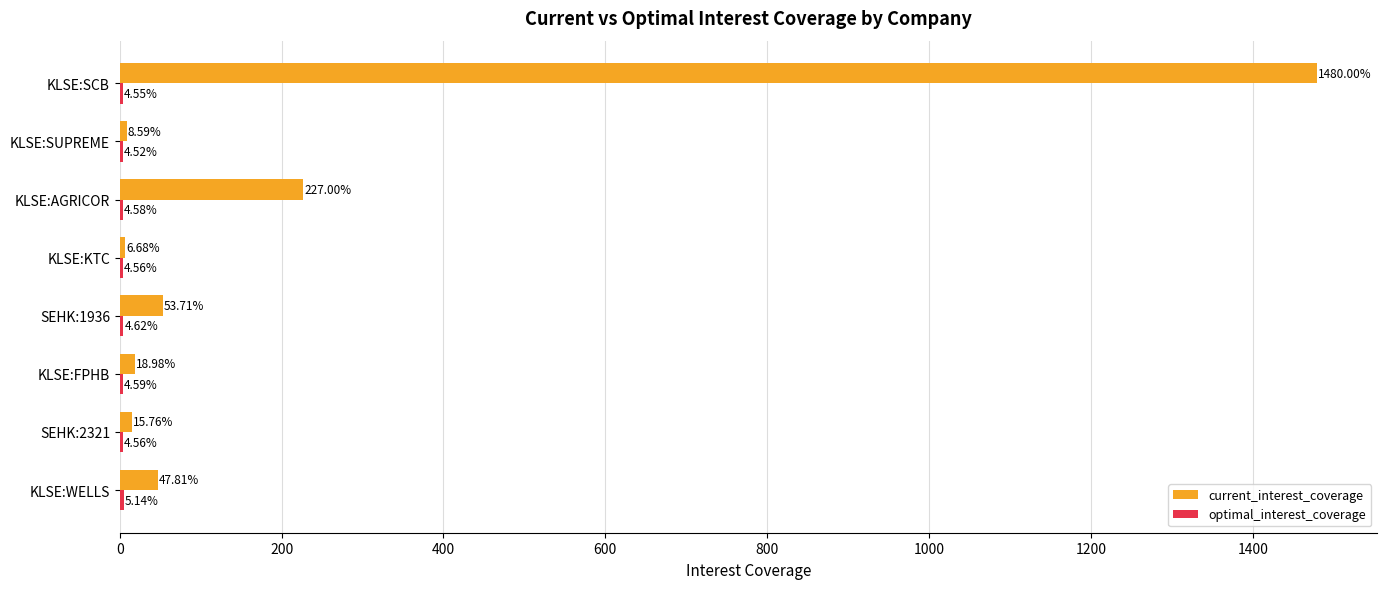

At which category is the sum across all series the highest?

KLSE:SCB